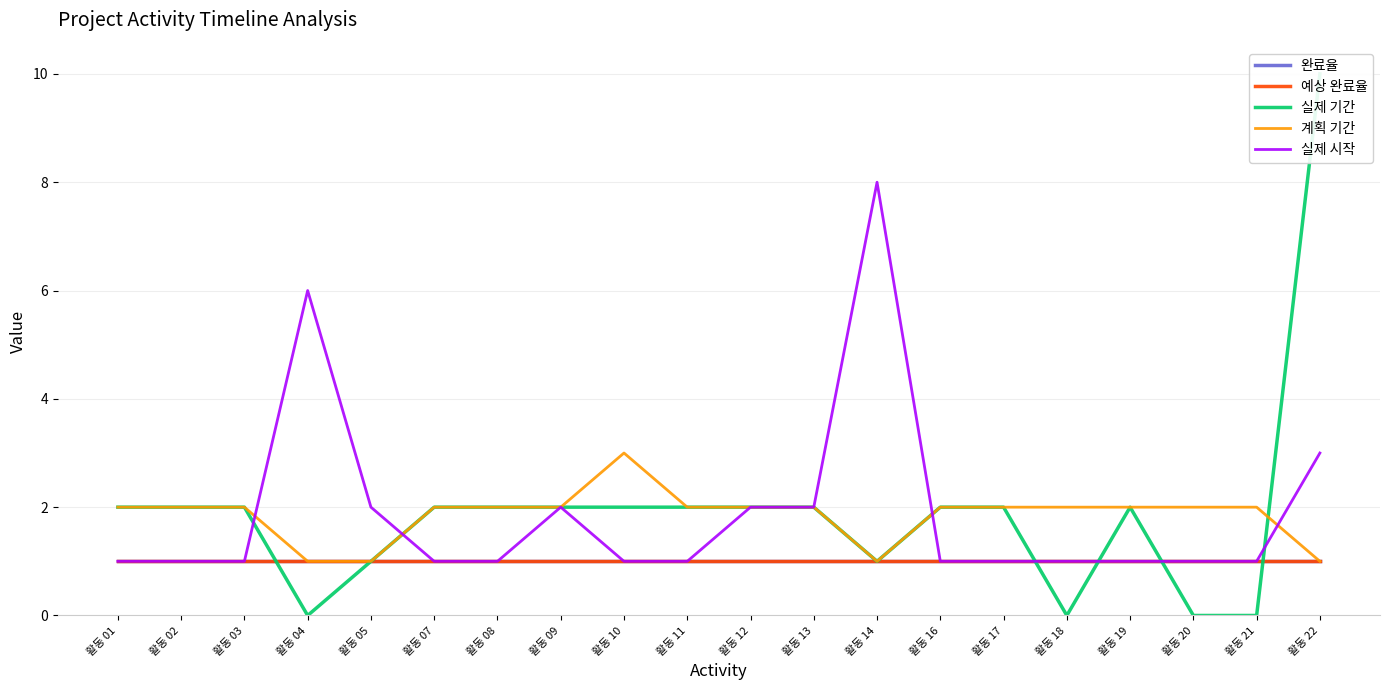

Rank the series by their maximum value, from highest to lowest.

실제 기간, 실제 시작, 계획 기간, 완료율, 예상 완료율